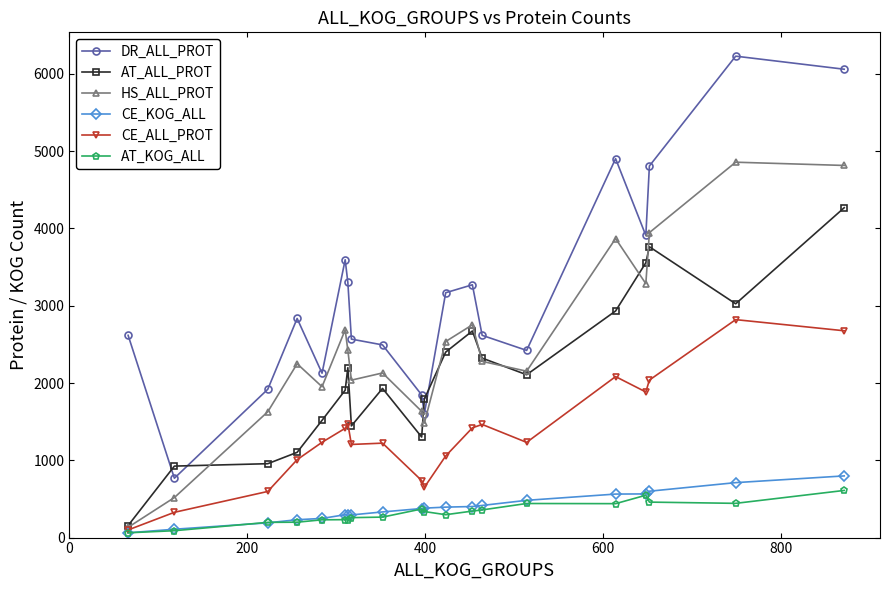

What is the maximum value shown in the chart?

6229